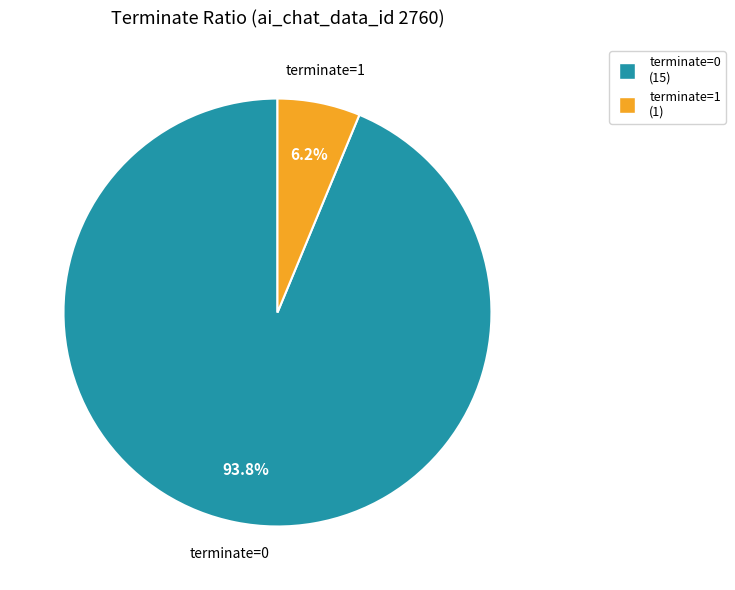

To the nearest percent, what portion does terminate=0 represent?

94%